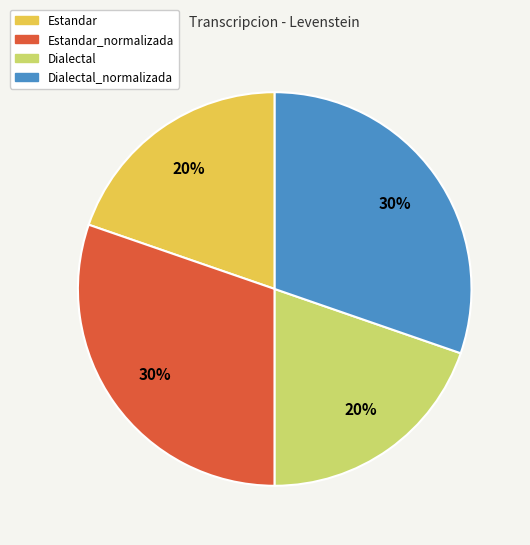

Which has a higher value, Dialectal or Estandar_normalizada?

Estandar_normalizada